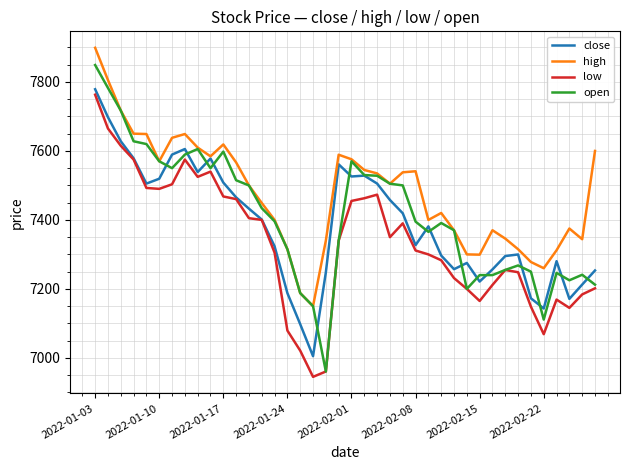

True or false: low and high intersect in this chart.

False